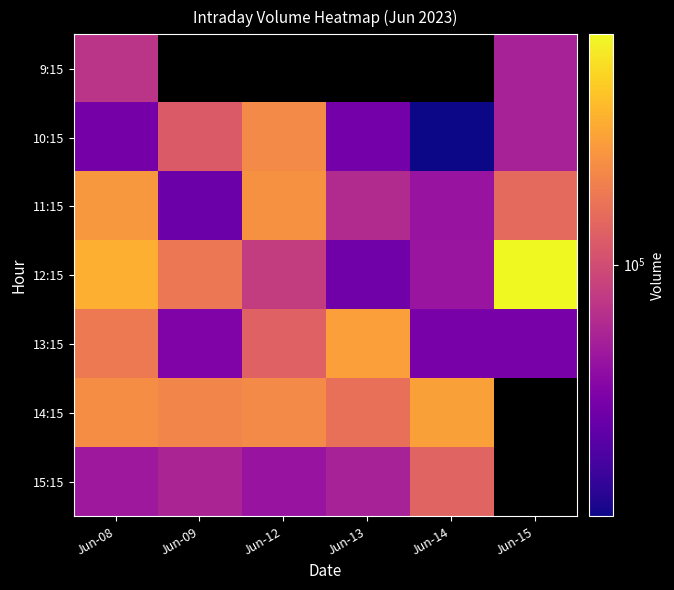

What is the greatest value displayed?

480455.0